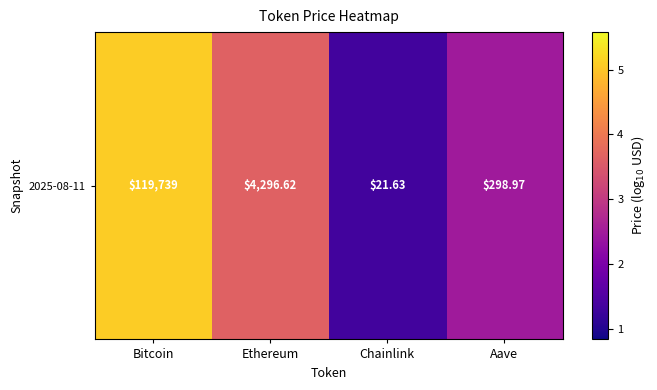

What is the greatest value displayed?

5.1